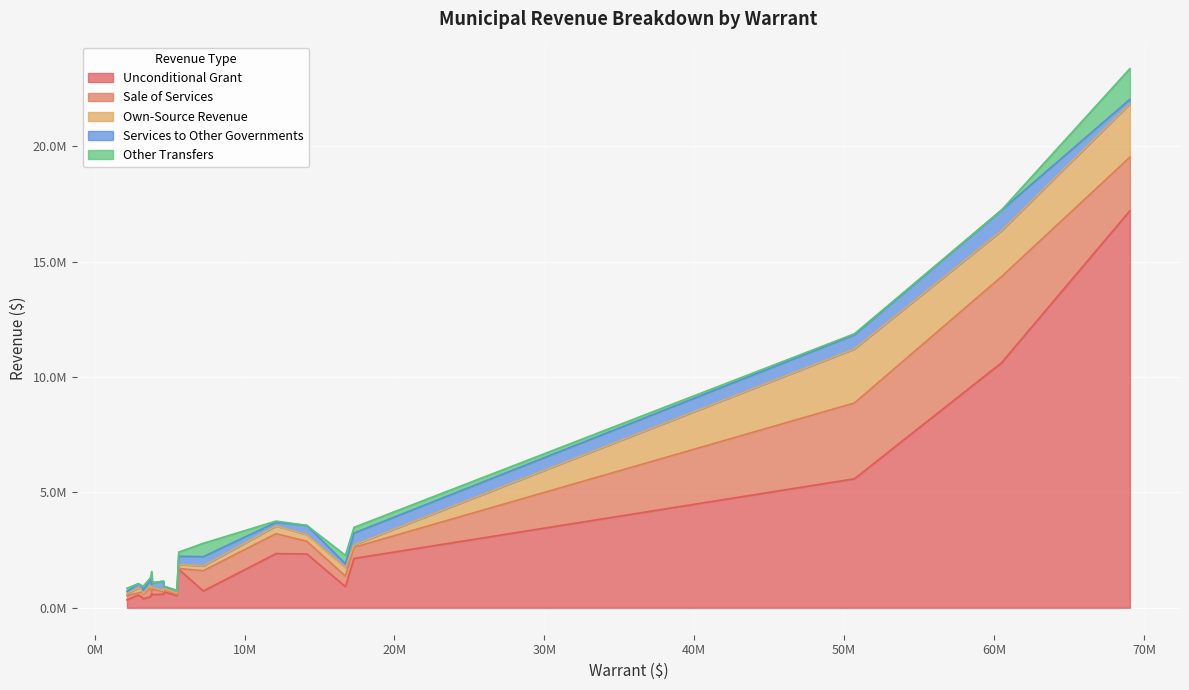

Does the chart display data point markers on the line(s)?

No